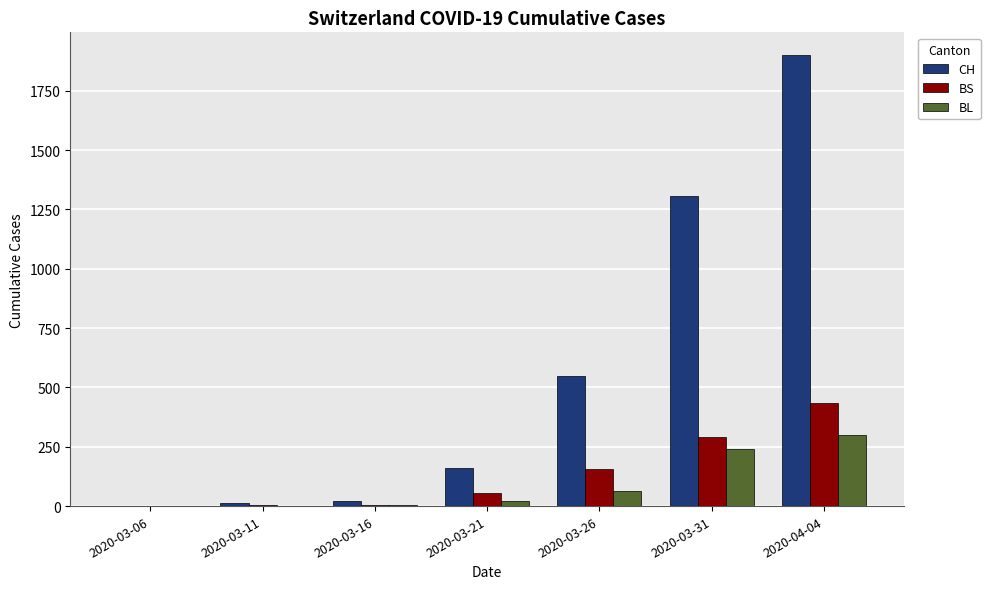

What is the average value of the BS series?

135